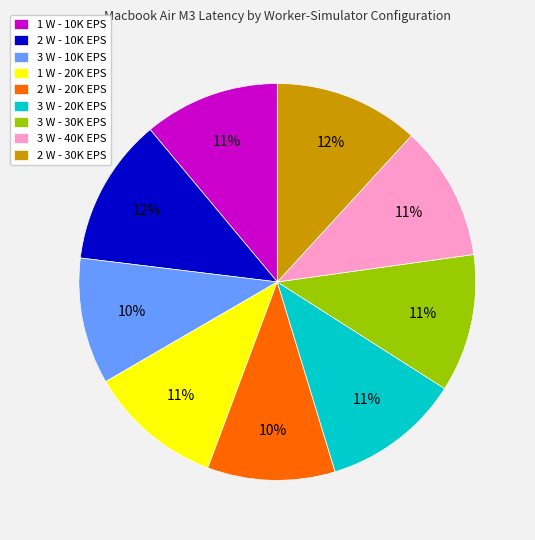

To the nearest percent, what percentage of the pie is 2 W - 30K EPS?

12%